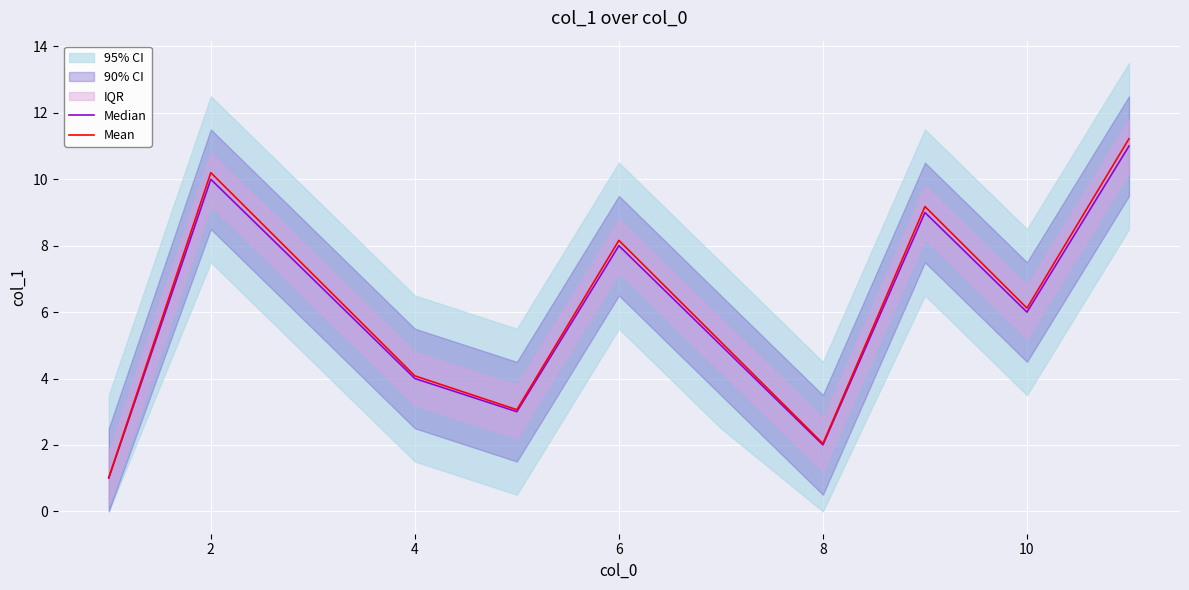

True or false: Median has more than 2 points higher than both neighbors.

True